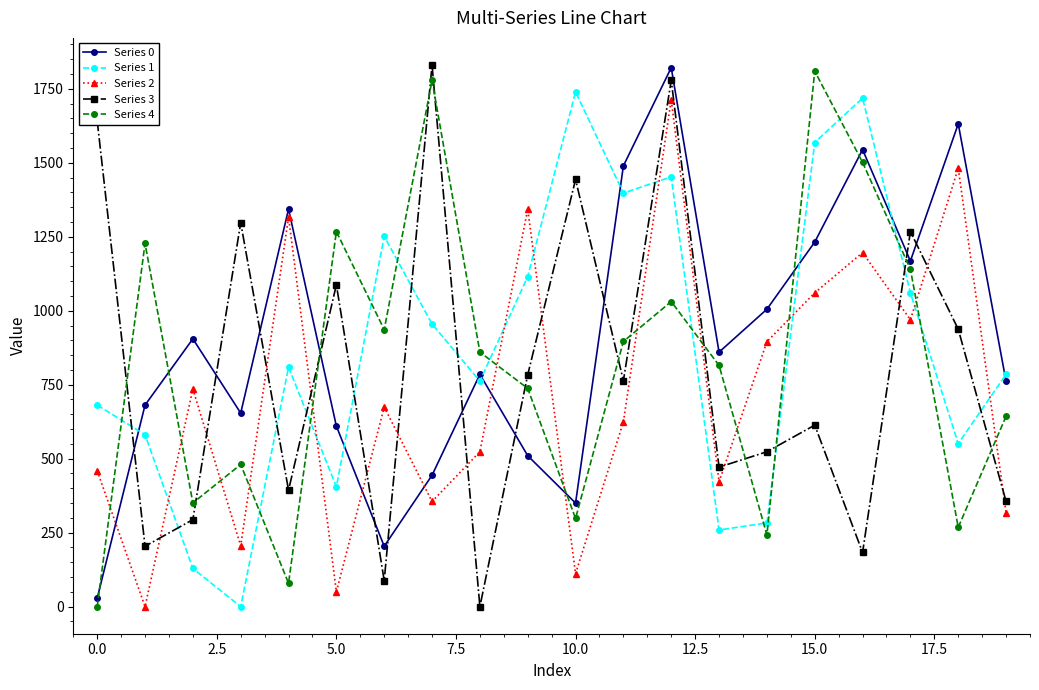

What is the maximum value shown in the chart?

1830.4